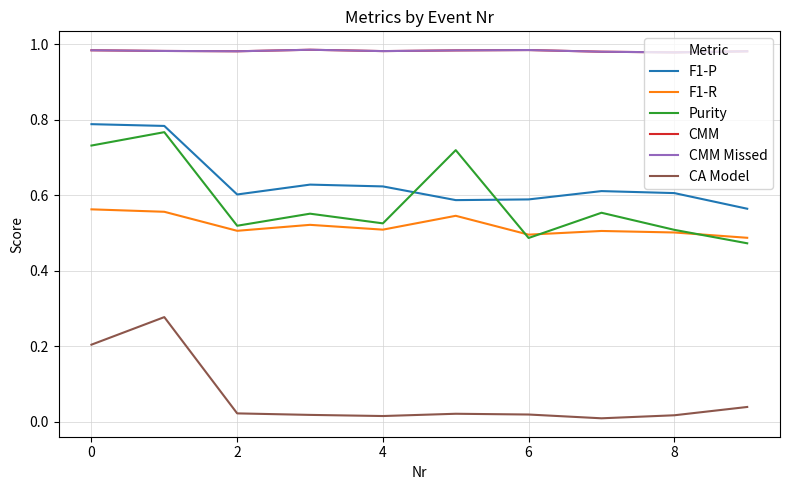

Is this an area chart (filled region under the line)?

No